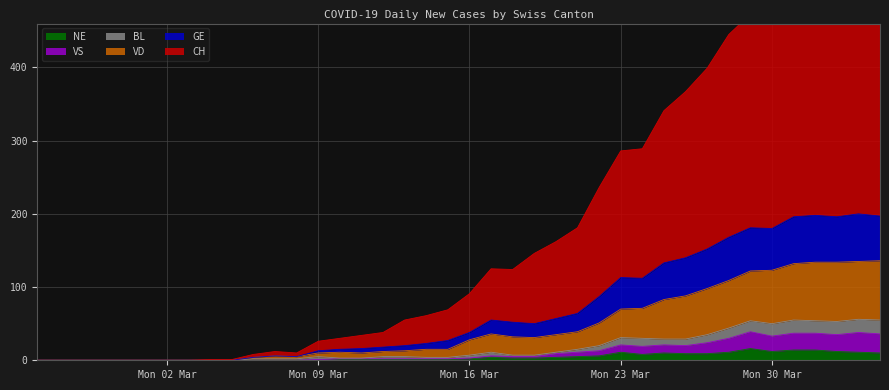

At which category is the sum across all series the highest?

2020-04-03